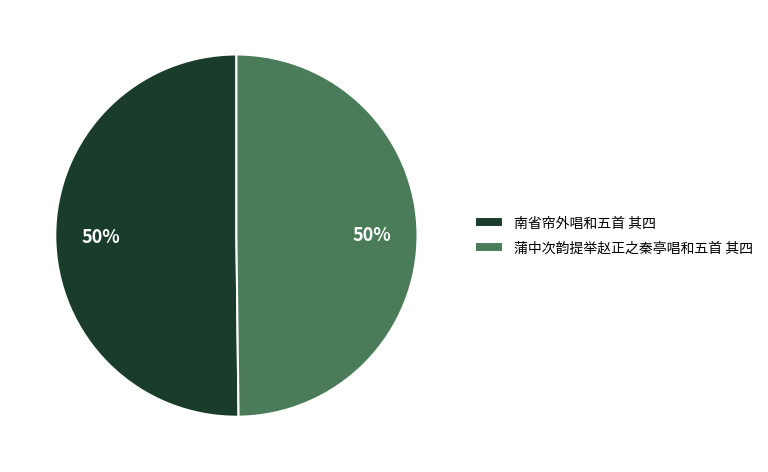

To the nearest percent, what portion does 蒲中次韵提举赵正之秦亭唱和五首 其四 represent?

50%